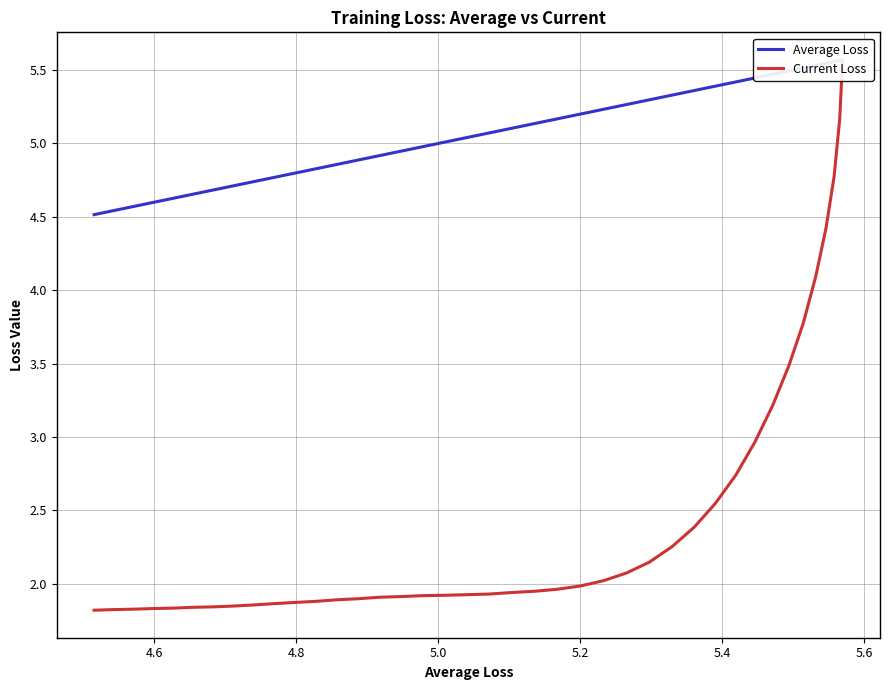

Is the value of Current Loss at 36 greater than the value of Average Loss at 5.2?

No